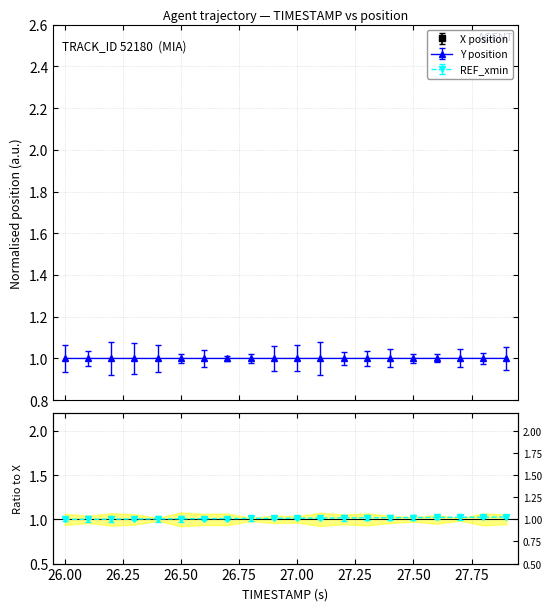

True or false: Y and X cross at least once.

False